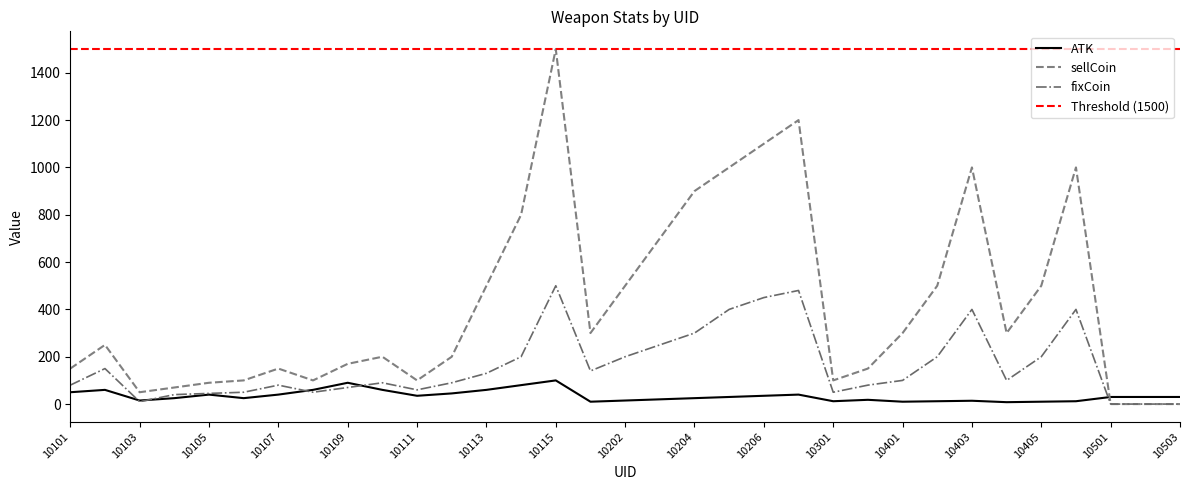

Does the chart display data point markers on the line(s)?

No